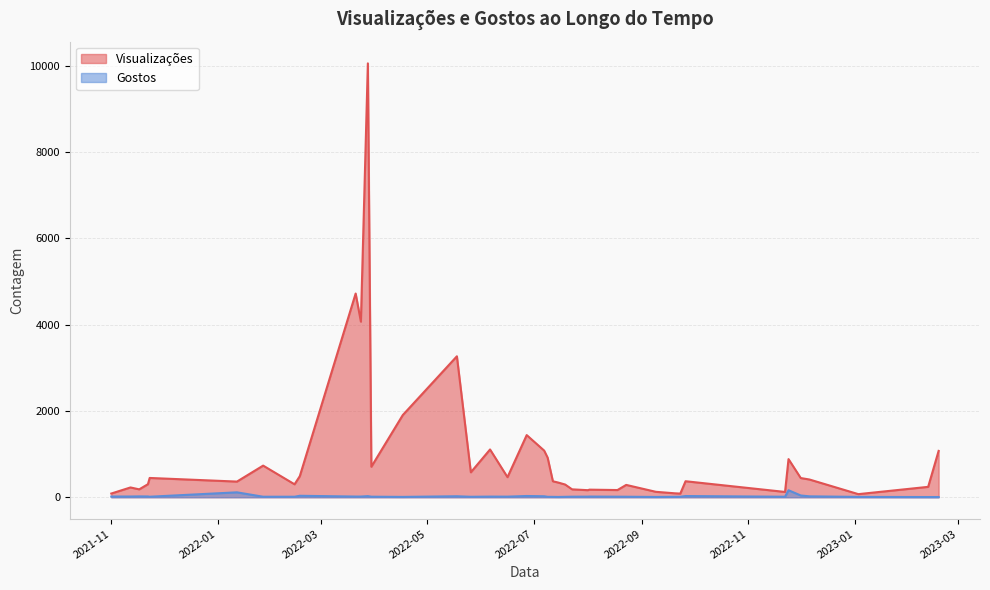

Does the chart display data point markers on the line(s)?

No